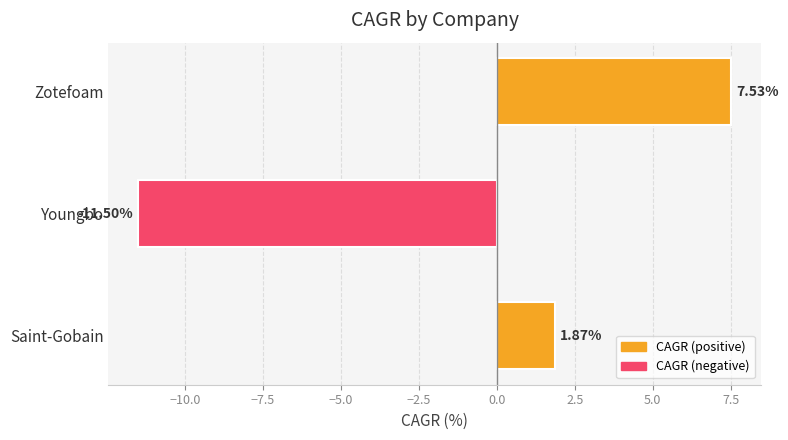

Where is the data nearest to the value -1?

Saint-Gobain